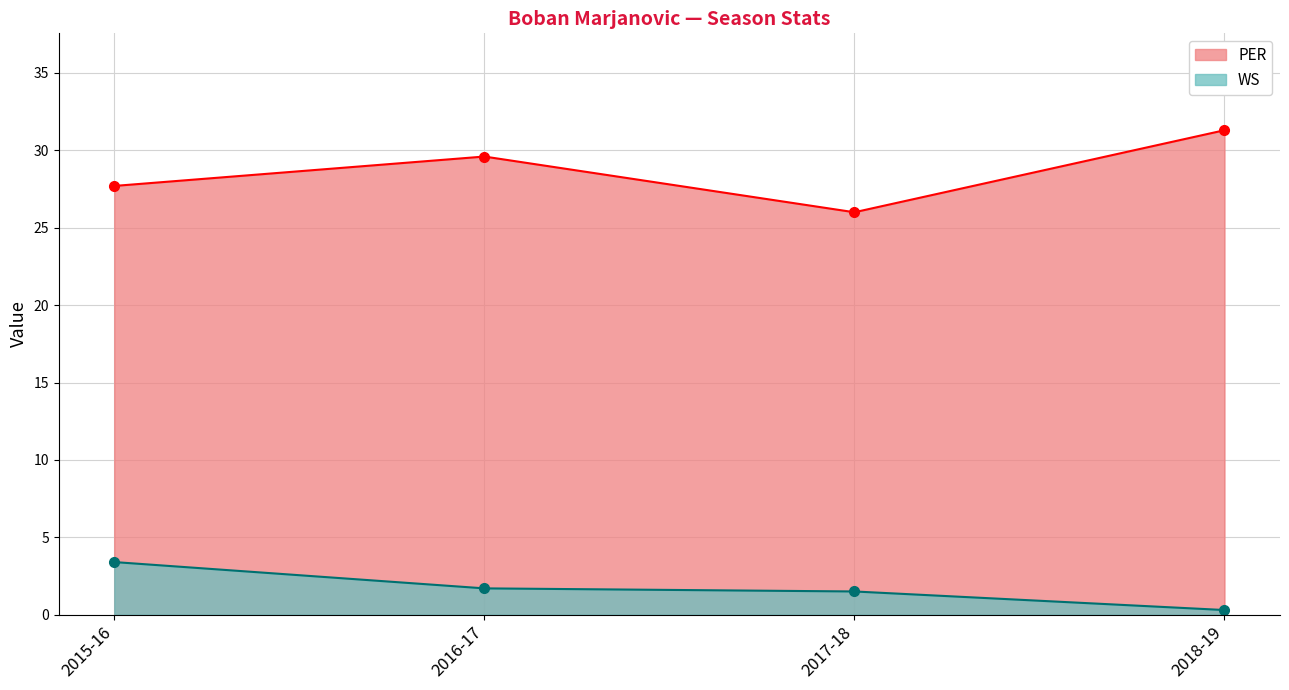

Which series has the largest total across all categories?

PER